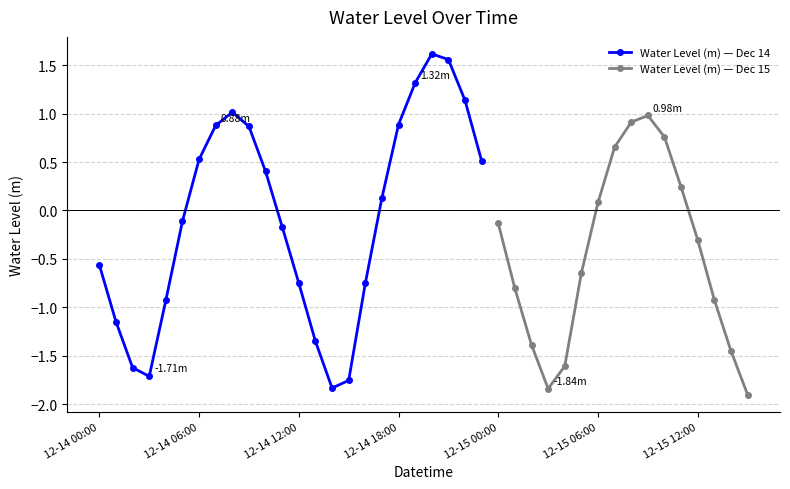

What is the change in value from 12-14 10:00 to 12-14 20:00?

+1.2